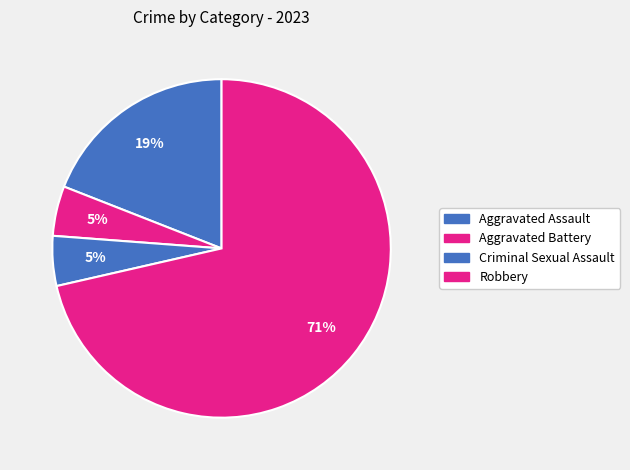

How many slices are in this pie chart?

4